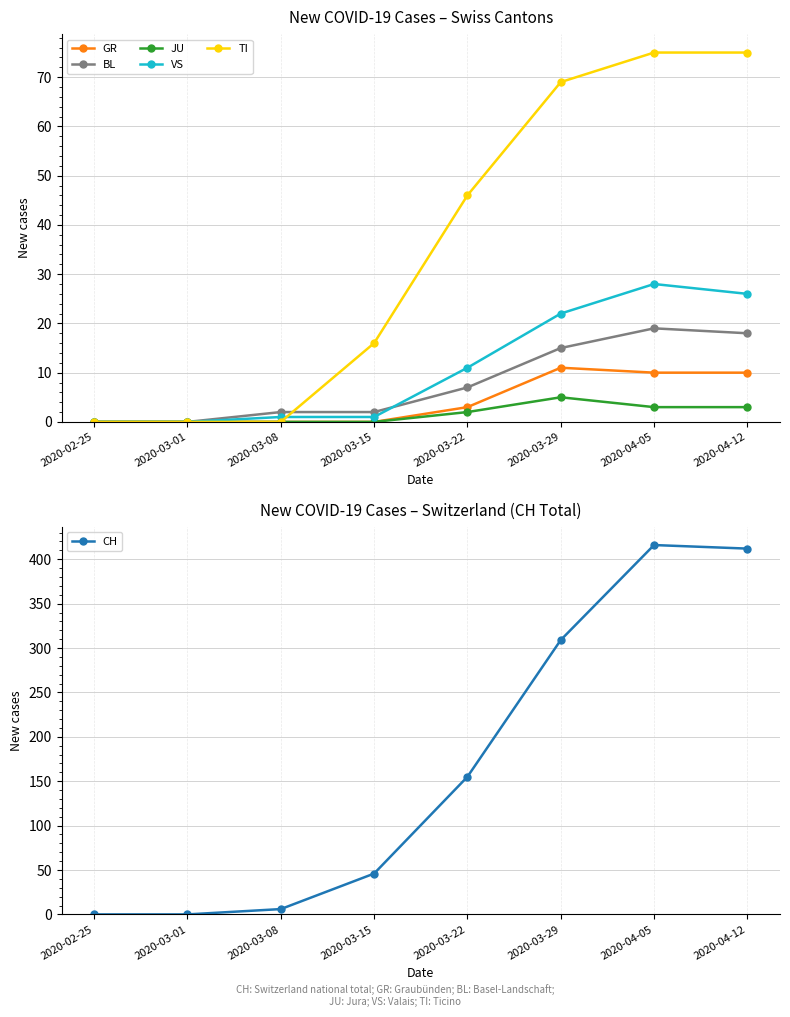

What is the sum of the VS values at 2020-03-15 and 2020-03-08?

2